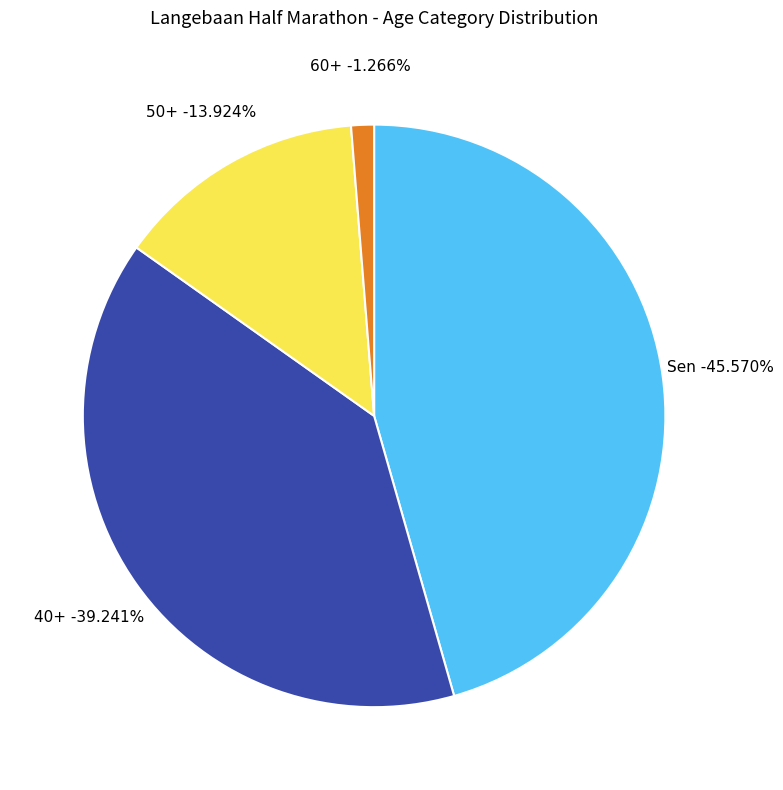

How many segments does this pie chart have?

2